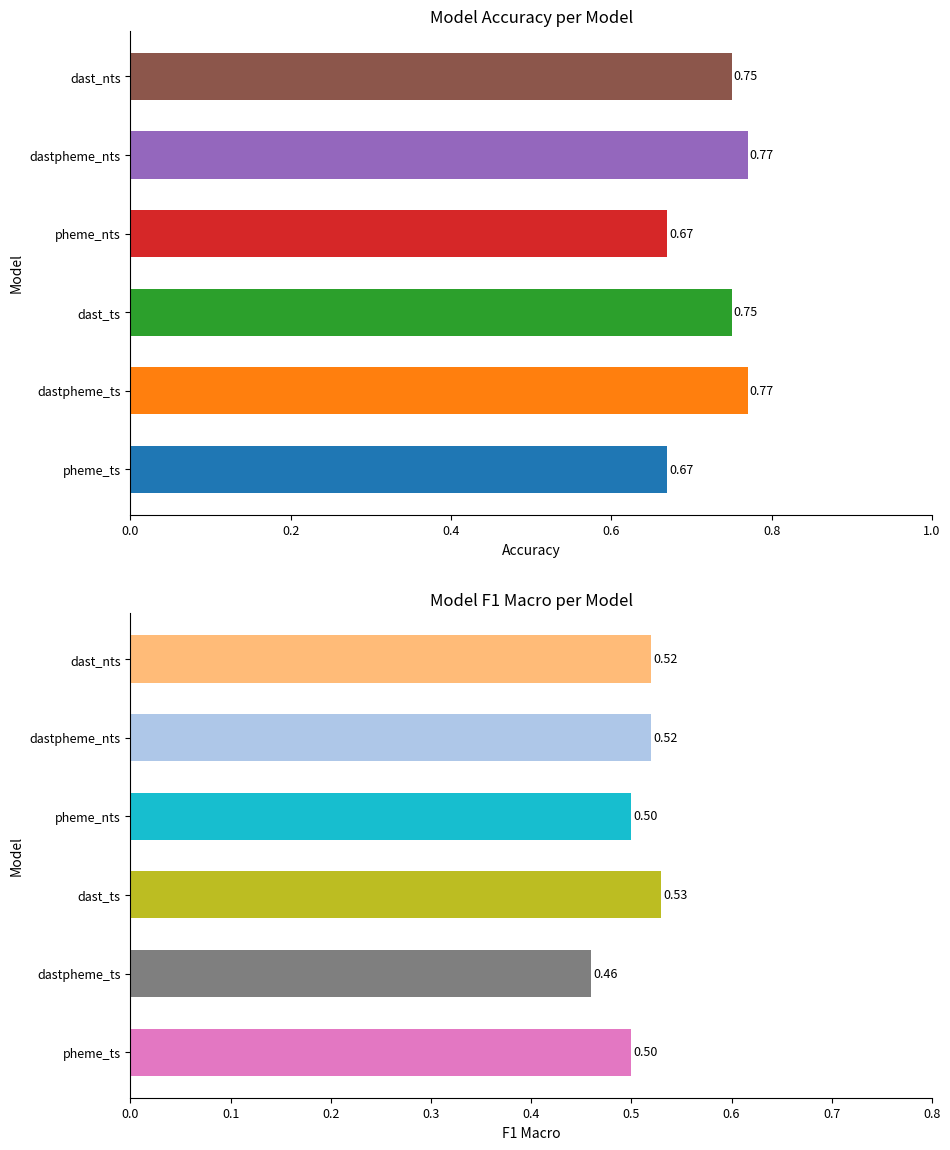

Which series has the widest spread of values?

accuracy